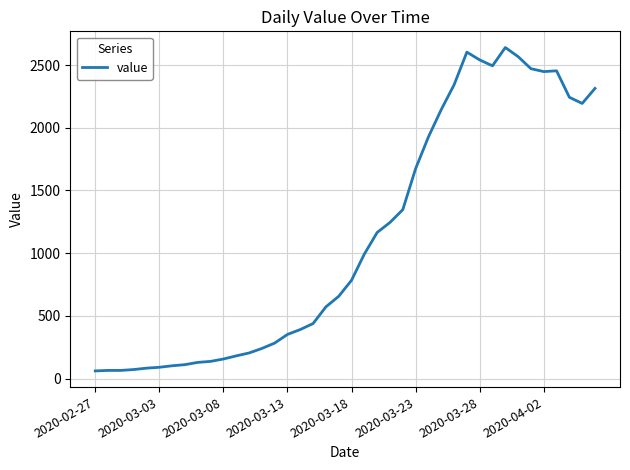

What is the maximum value shown in the chart?

2640